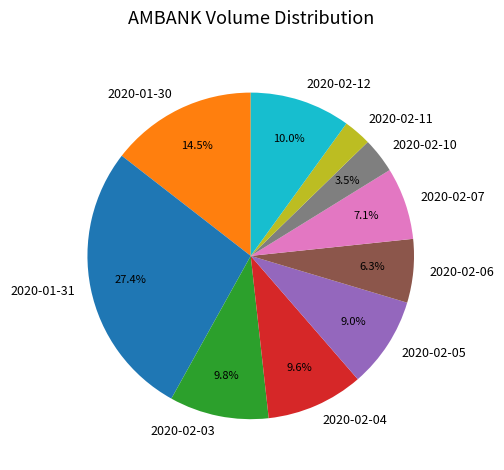

How many slices are in this pie chart?

10